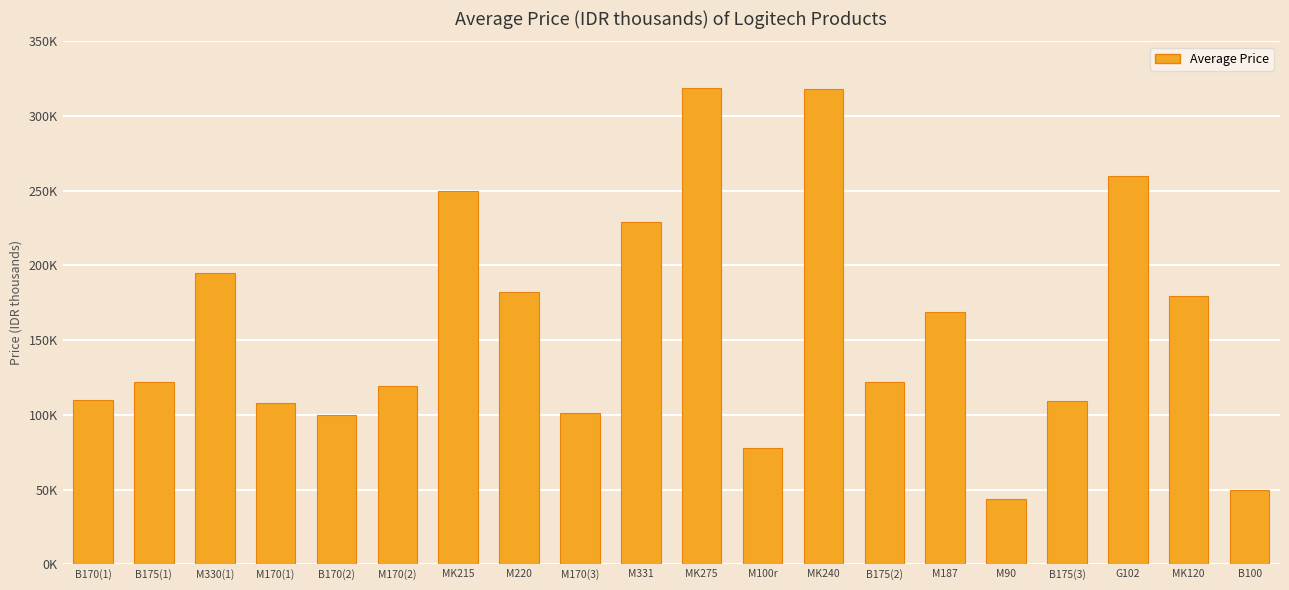

Does the chart contain stacked bars?

No